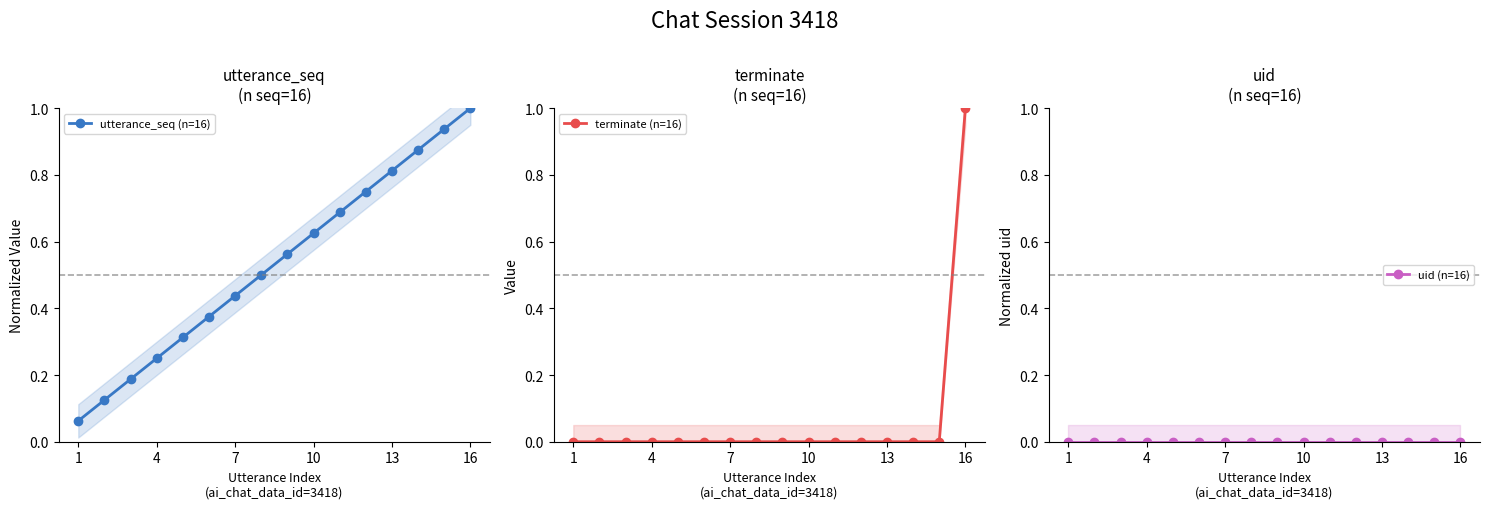

What is the maximum value for utterance_seq (n=16)?

1.0